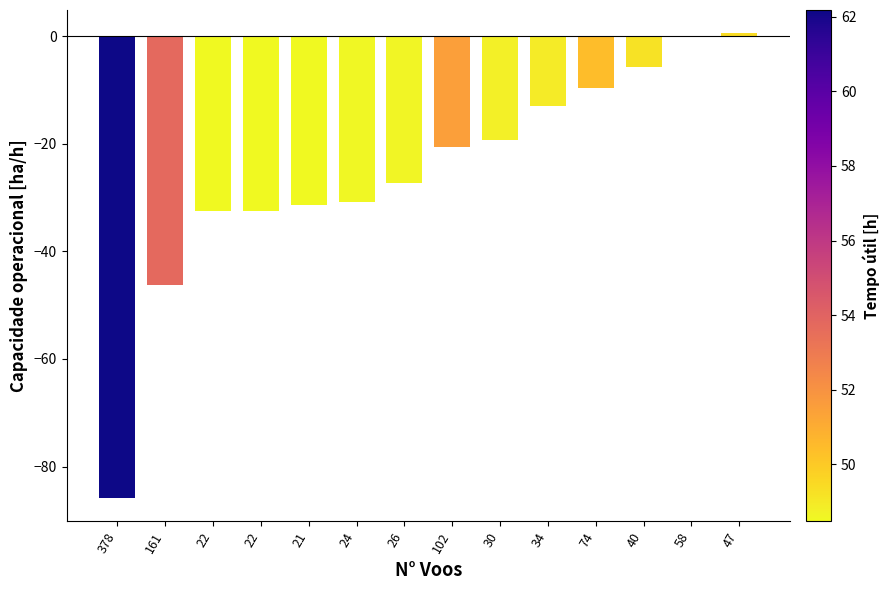

What is the difference between the maximum and minimum values?

86.4